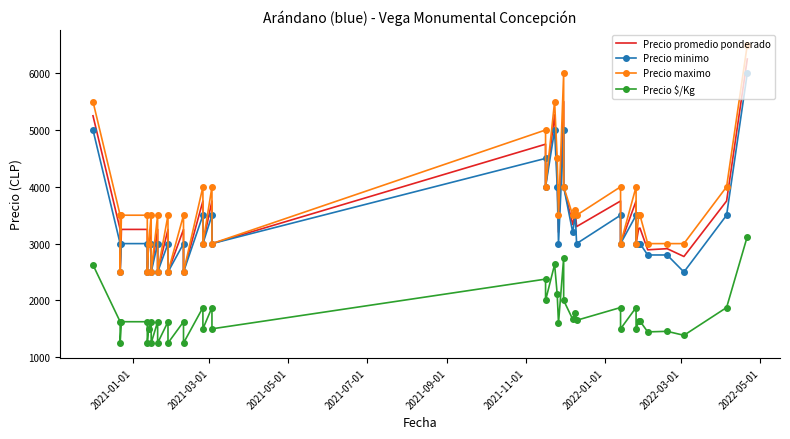

How many interior local peaks does the Precio minimo series have?

11